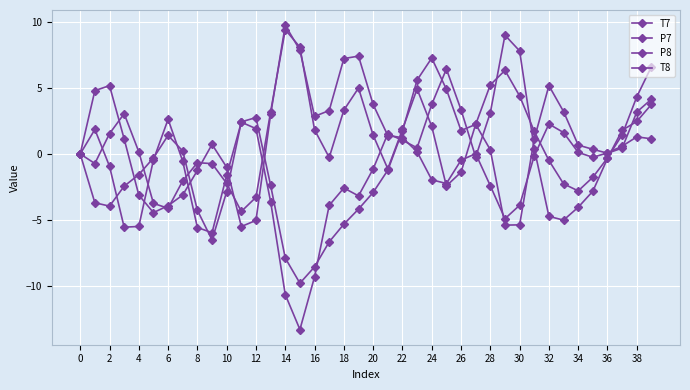

How many lines are shown in the chart?

4